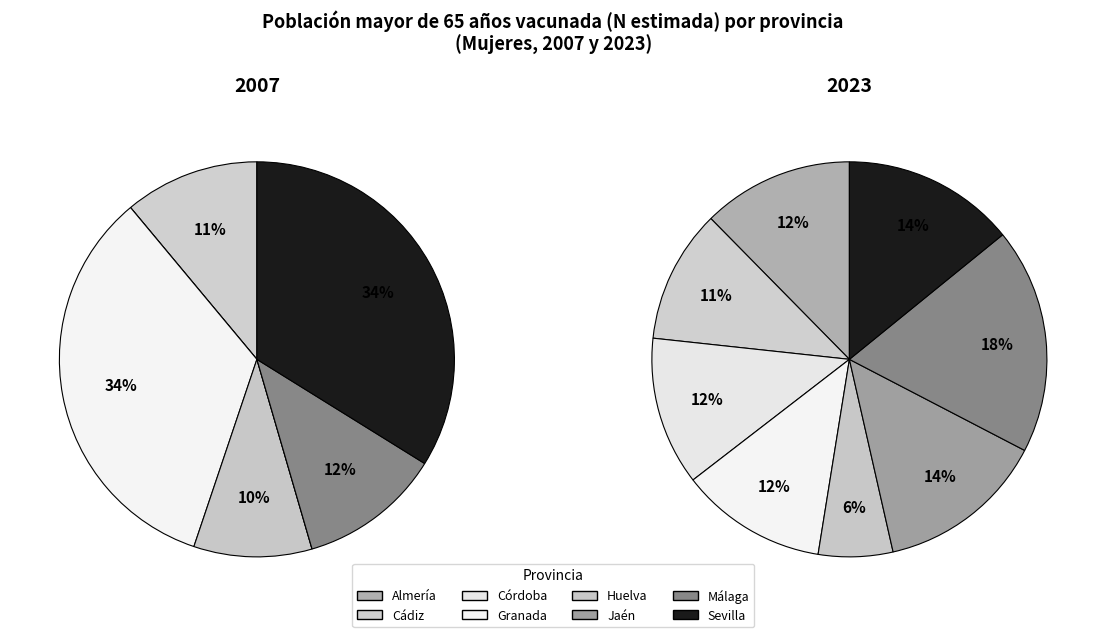

Rank the series at Almería from highest to lowest value.

2023, 2007